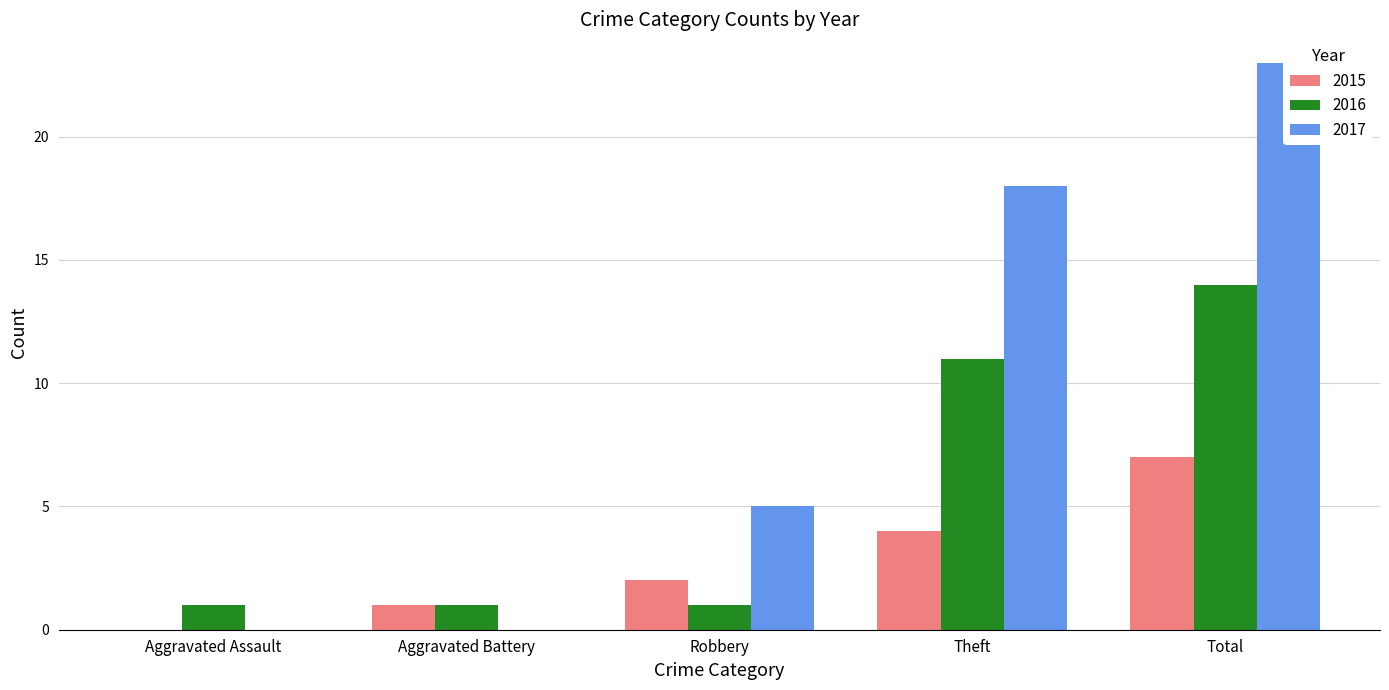

Is the value of 2015 at Total greater than the value of 2017 at Theft?

No